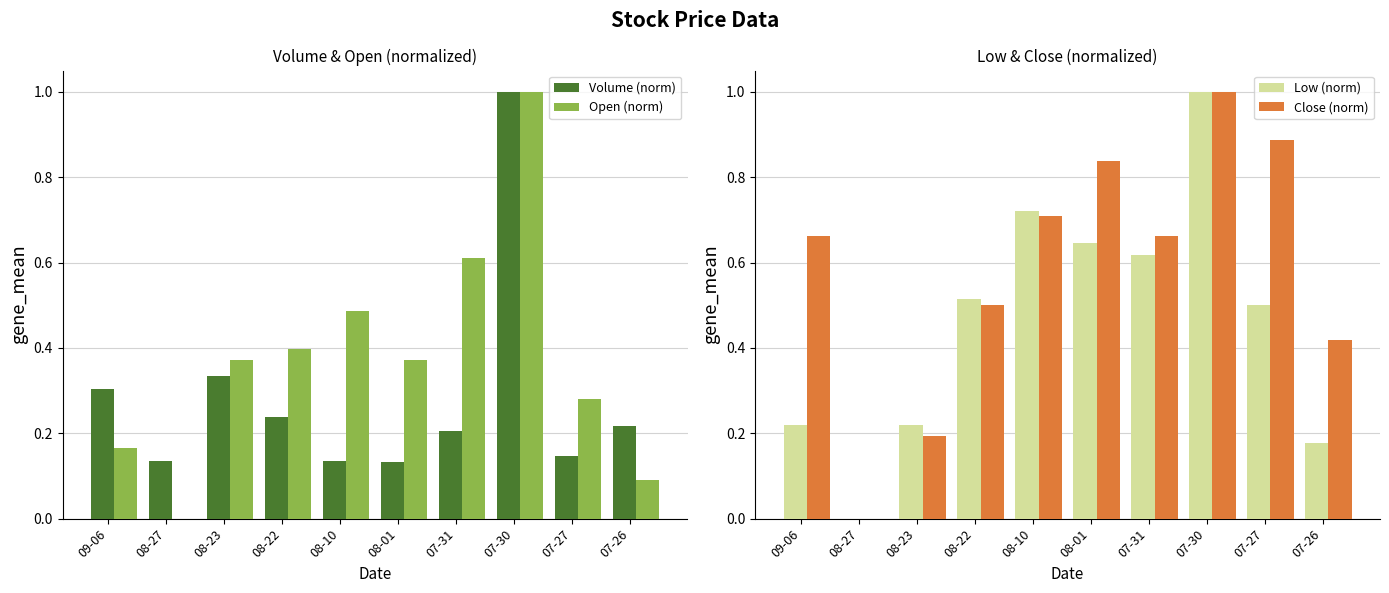

What are all the series names shown in the legend?

Volume (norm), Open (norm), Low (norm), Close (norm)